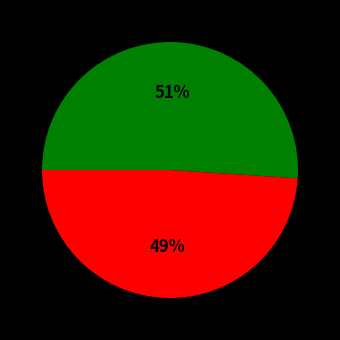

To the nearest percent, what is the difference between the largest and smallest slice percentages?

2%